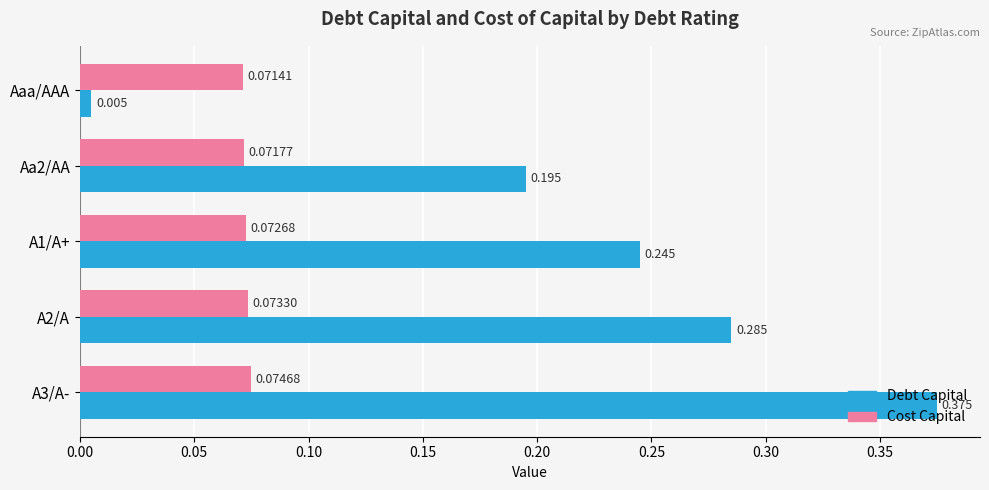

Where is Cost Capital nearest to the value 0?

Aaa/AAA